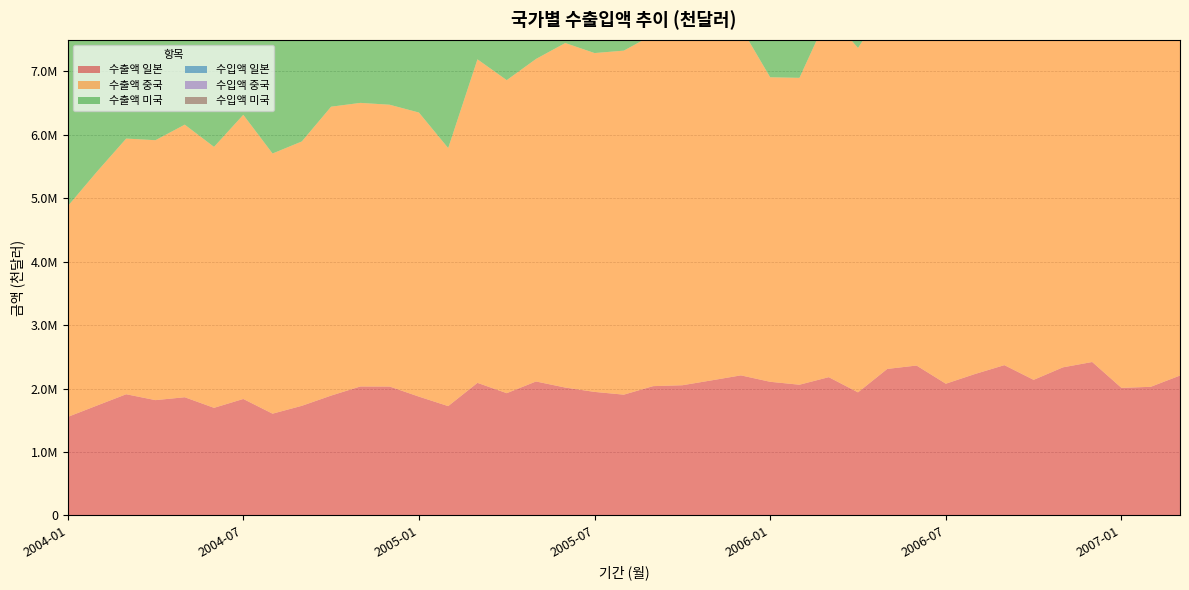

Reading left to right, extract all data points from this chart.

수출액 일본: 2004-01=1552892	2004-02=1732592	2004-03=1911030	2004-04=1818284	2004-05=1863901	2004-06=1696811	2004-07=1836487	2004-08=1604839	2004-09=1728689	2004-10=1889740	2004-11=2033609	2004-12=2032463	2005-01=1873433	2005-02=1724001	2005-03=2090277	2005-04=1927815	2005-05=2112347	2005-06=2016336	2005-07=1947968	2005-08=1904502	2005-09=2038942	2005-10=2052963	2005-11=2130222	2005-12=2208632	2006-01=2107219	2006-02=2061299	2006-03=2180383	2006-04=1940871	2006-05=2310335	2006-06=2363667	2006-07=2077097	2006-08=2230653	2006-09=2369865	2006-10=2138082	2006-11=2335096	2006-12=2419448	2007-01=2011464	2007-02=2028249	2007-03=2205709
수출액 중국: 2004-01=3320939	2004-02=3686546	2004-03=4030541	2004-04=4097865	2004-05=4296987	2004-06=4113747	2004-07=4479870	2004-08=4101366	2004-09=4167502	2004-10=4554438	2004-11=4470634	2004-12=4442741	2005-01=4478630	2005-02=4067752	2005-03=5100933	2005-04=4934865	2005-05=5084554	2005-06=5431810	2005-07=5341838	2005-08=5423375	2005-09=5540812	2005-10=5493539	2005-11=5532306	2005-12=5484571	2006-01=4800573	2006-02=4837639	2006-03=5725008	2006-04=5428865	2006-05=5768059	2006-06=5982892	2006-07=5644308	2006-08=6221786	2006-09=6363845	2006-10=6058696	2006-11=6443254	2006-12=6184256	2007-01=6401708	2007-02=5482360	2007-03=6382984
수출액 미국: 2004-01=2644698	2004-02=3097012	2004-03=3534533	2004-04=3544623	2004-05=3559013	2004-06=4106098	2004-07=3623192	2004-08=3470222	2004-09=3616201	2004-10=4037438	2004-11=3809460	2004-12=3806704	2005-01=3478720	2005-02=2943673	2005-03=3847123	2005-04=3461143	2005-05=3049347	2005-06=3281114	2005-07=3274529	2005-08=3254946	2005-09=3535928	2005-10=3602662	2005-11=3939417	2005-12=3673983	2006-01=3260918	2006-02=3145899	2006-03=3862475	2006-04=3538737	2006-05=3516047	2006-06=3787495	2006-07=3593550	2006-08=3551040	2006-09=3828545	2006-10=3304223	2006-11=4029040	2006-12=3765533	2007-01=3635619	2007-02=3704008	2007-03=4059506
수입액 일본: 2004-01=3291766	2004-02=3776314	2004-03=4153125	2004-04=4047442	2004-05=3568102	2004-06=3922315	2004-07=4119323	2004-08=3561969	2004-09=3682865	2004-10=4034921	2004-11=3874409	2004-12=4111912	2005-01=3668713	2005-02=3678072	2005-03=4295684	2005-04=4168798	2005-05=3789772	2005-06=4088812	2005-07=3916019	2005-08=3964112	2005-09=4279926	2005-10=4243038	2005-11=4196032	2005-12=4114205	2006-01=3599079	2006-02=4120758	2006-03=4665548	2006-04=4250673	2006-05=4338862	2006-06=4571035	2006-07=4295923	2006-08=4207391	2006-09=4546859	2006-10=4292354	2006-11=4349448	2006-12=4688361	2007-01=4226394	2007-02=4292282	2007-03=5006939
수입액 중국: 2004-01=2058887	2004-02=1812533	2004-03=2353104	2004-04=2438358	2004-05=2426657	2004-06=2369426	2004-07=2416075	2004-08=2475827	2004-09=2475898	2004-10=2878408	2004-11=2949768	2004-12=2929934	2005-01=3050960	2005-02=2424721	2005-03=3318878	2005-04=3367807	2005-05=3417804	2005-06=3238887	2005-07=3095095	2005-08=3212406	2005-09=3189359	2005-10=3350890	2005-11=3592994	2005-12=3388441	2006-01=3479305	2006-02=3084691	2006-03=4071534	2006-04=3823924	2006-05=3965956	2006-06=3976046	2006-07=3770480	2006-08=4212984	2006-09=4682673	2006-10=4340109	2006-11=4705845	2006-12=4443129	2007-01=4890704	2007-02=4388189	2007-03=4817523
수입액 미국: 2004-01=1920993	2004-02=2182455	2004-03=2453066	2004-04=2273711	2004-05=2402048	2004-06=2538623	2004-07=2378642	2004-08=2572372	2004-09=2407137	2004-10=2713016	2004-11=2313863	2004-12=2626726	2005-01=2602001	2005-02=2457854	2005-03=2671754	2005-04=2474397	2005-05=2401004	2005-06=2630202	2005-07=2571218	2005-08=2647907	2005-09=2357418	2005-10=2459470	2005-11=2567368	2005-12=2745344	2006-01=2550570	2006-02=2584950	2006-03=2987784	2006-04=2787257	2006-05=2745301	2006-06=2721041	2006-07=2814719	2006-08=3051999	2006-09=3050814	2006-10=2910674	2006-11=2789530	2006-12=2659531	2007-01=3017020	2007-02=2706306	2007-03=3039550